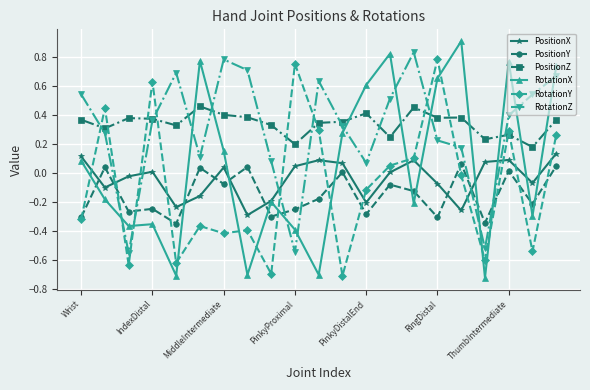

In PositionX, how many points are higher than both neighbors (excluding endpoints)?

5